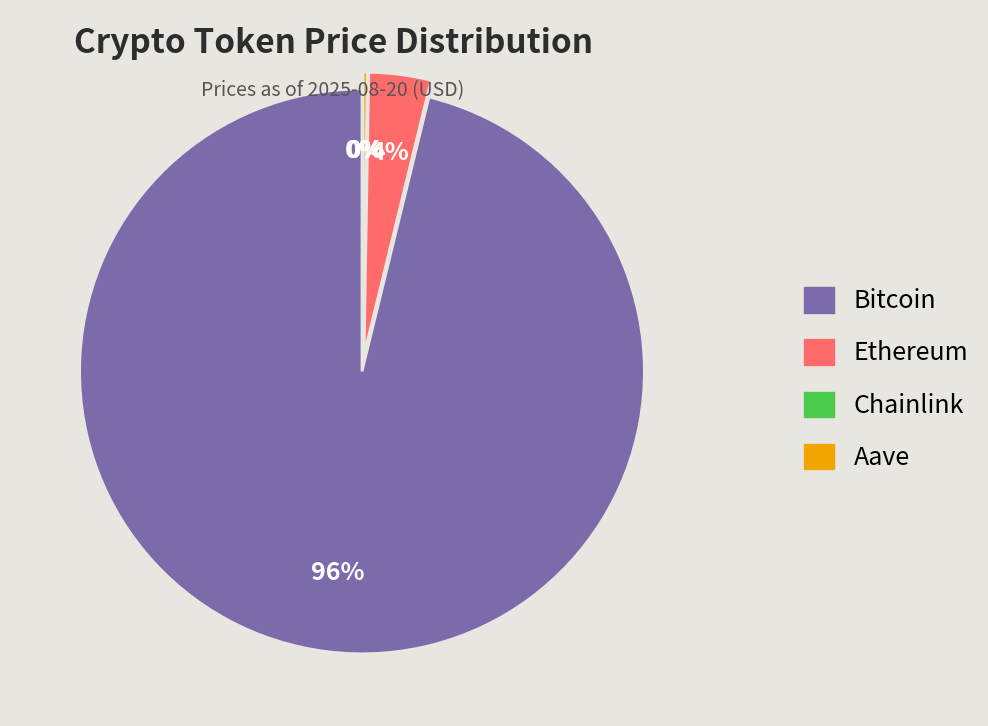

Rank the categories by value from lowest to highest.

Chainlink, Aave, Ethereum, Bitcoin